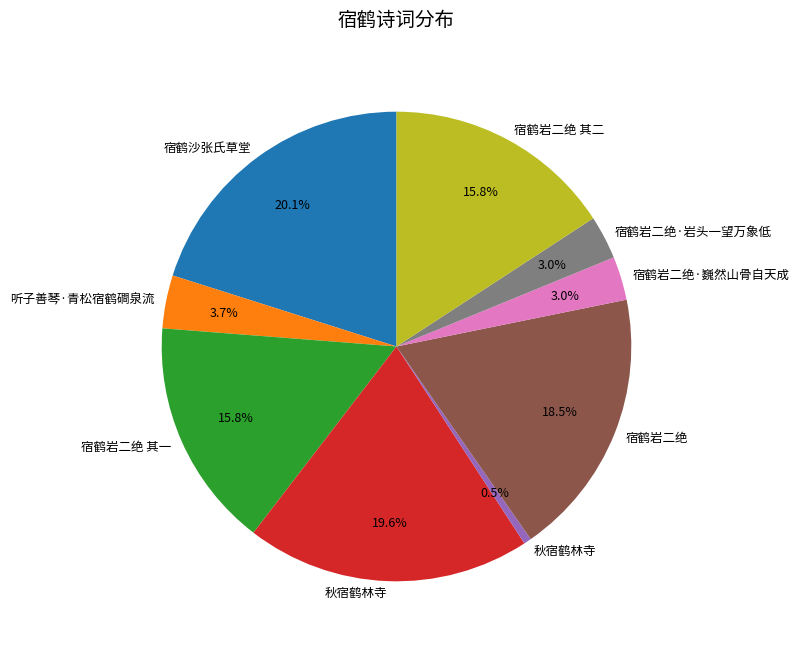

Is there a majority slice in this chart?

No